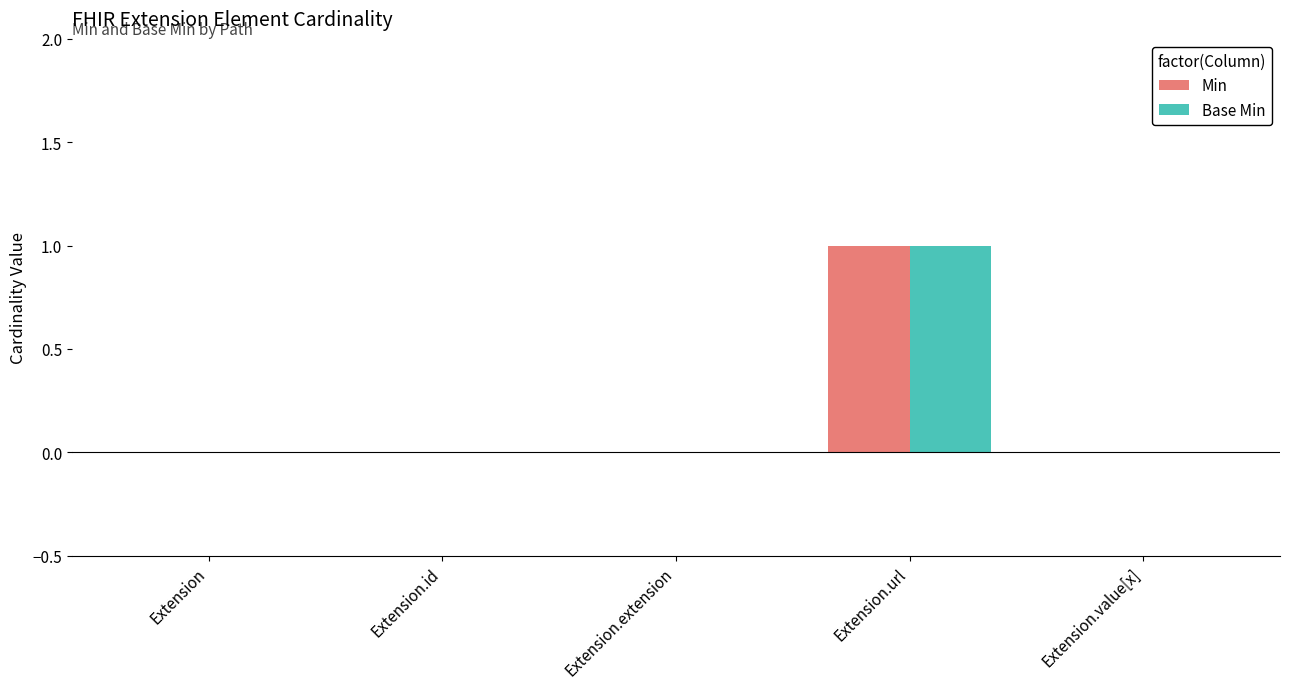

True or false: Min has a value of 1 at Extension.url.

True